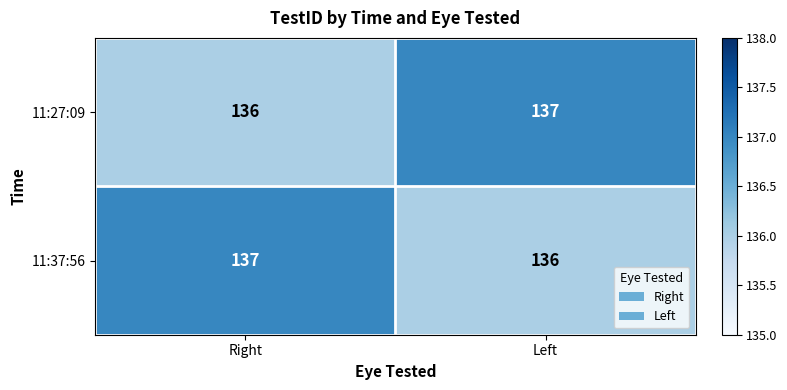

What is the smallest value displayed?

136